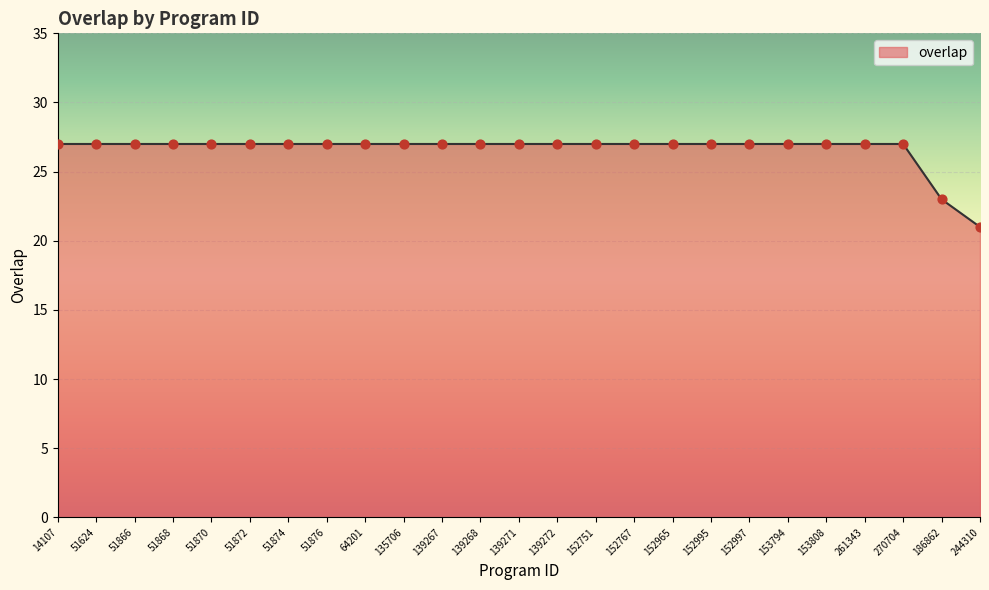

What is the change in value from 139272 to 244310?

-6